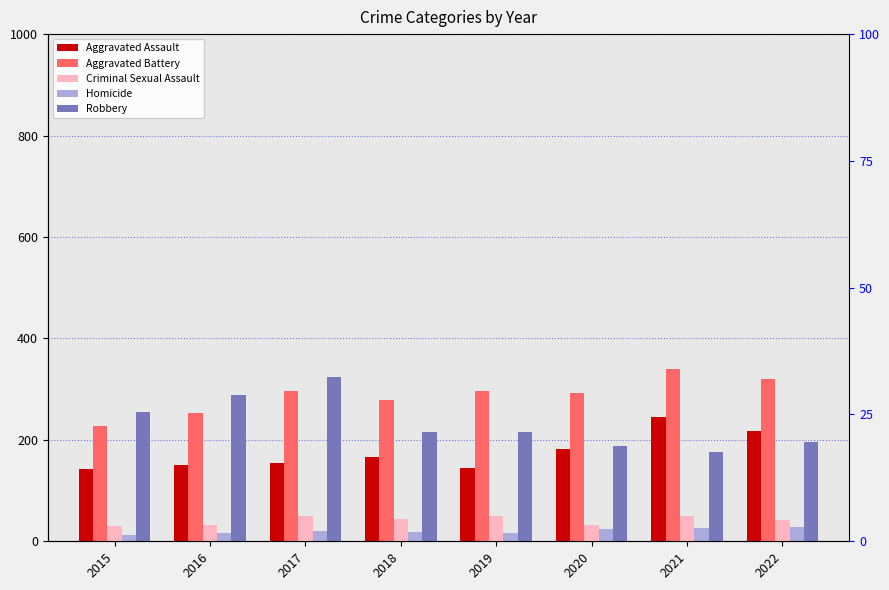

How many data points does each series have?

8